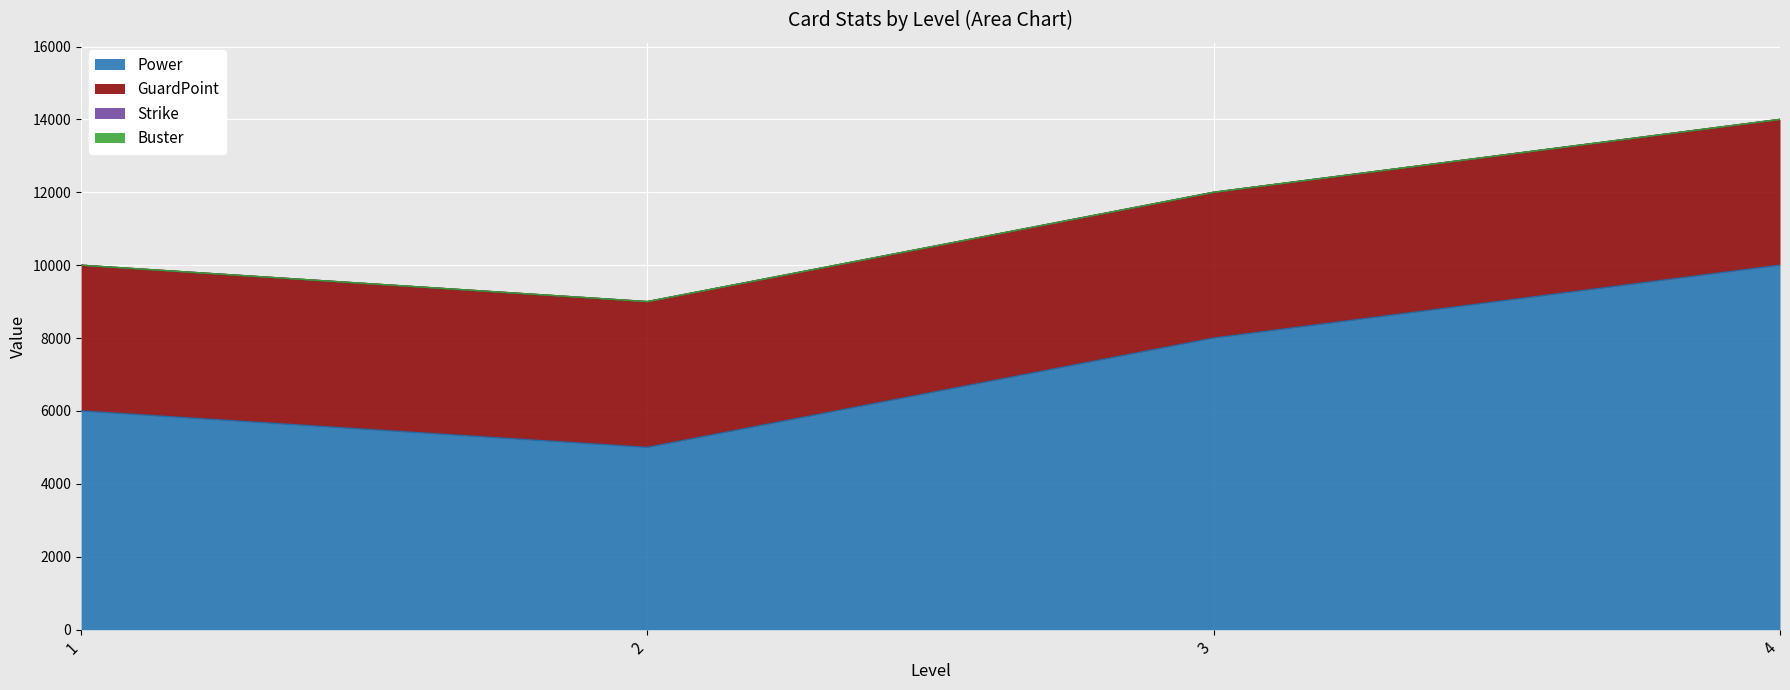

What is the difference between the Power values at 1 and 4?

4000